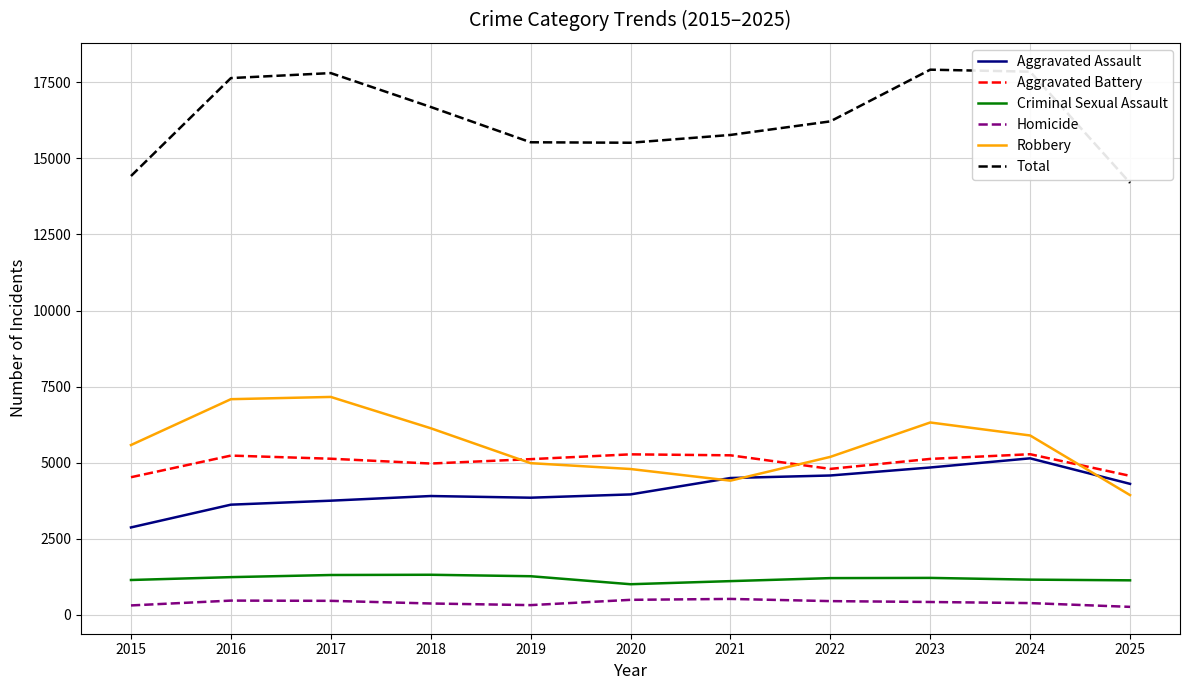

Does the chart display data point markers on the line(s)?

No